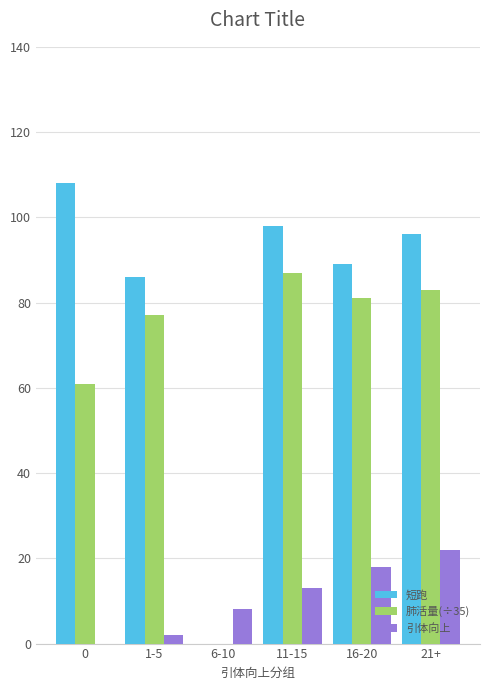

What is the greatest value displayed?

108